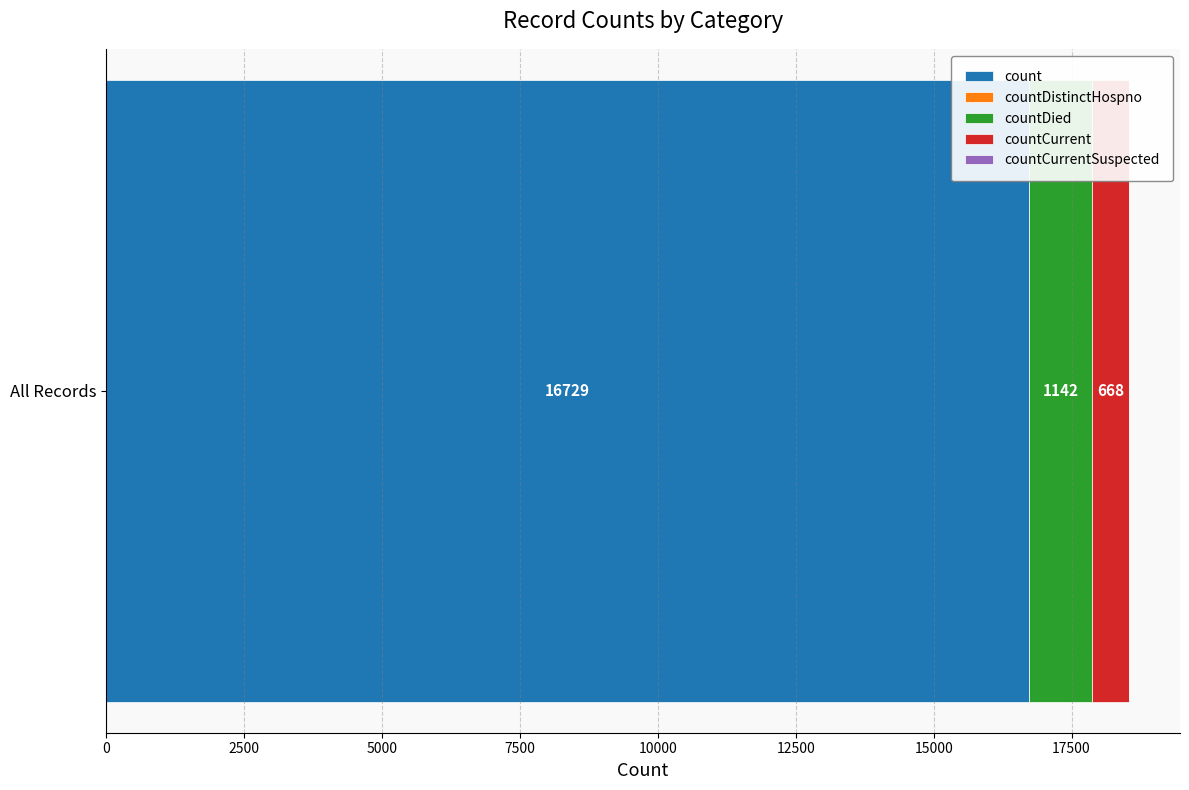

Count the number of data series in this chart.

3